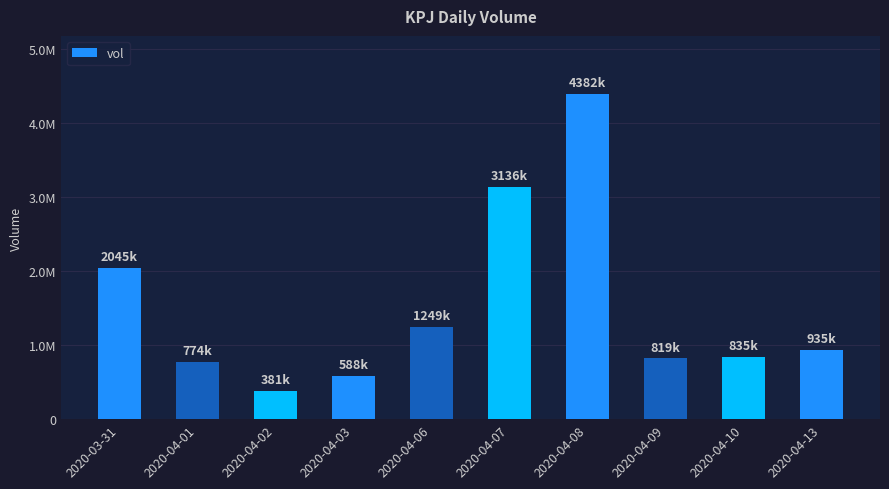

What is the difference between the values at 2020-04-03 and 2020-04-01?

185900